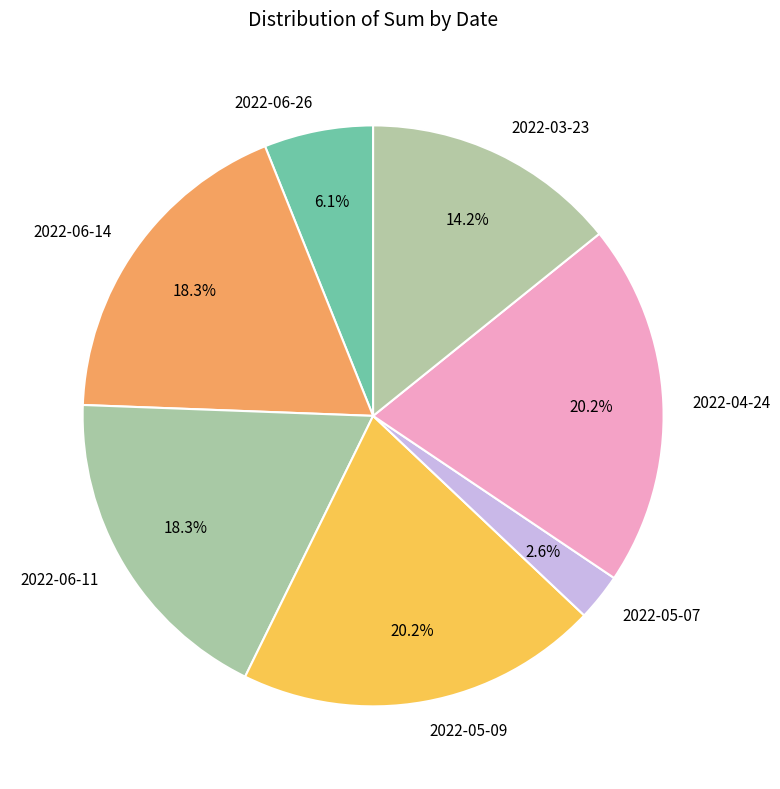

How much of the chart is everything except 2022-05-09?

79.8%